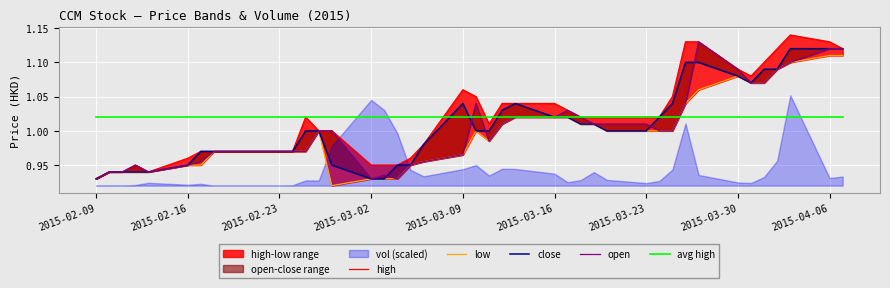

At how many categories does at least one series exceed 1?

40